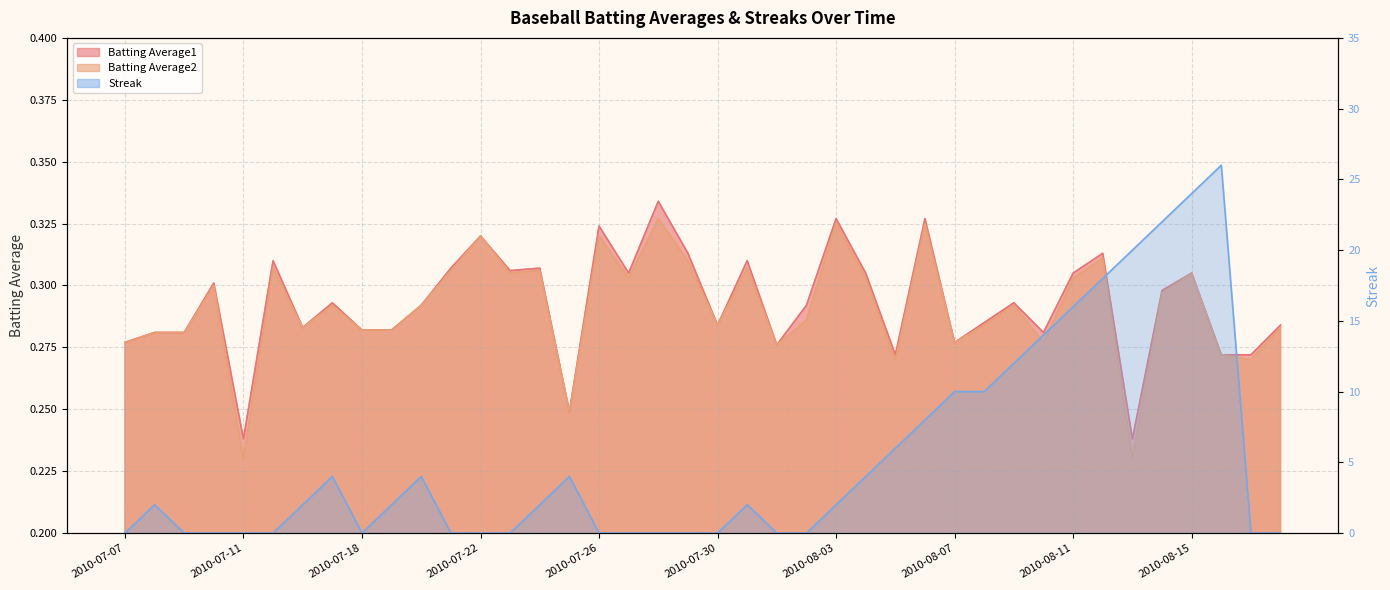

True or false: Batting Average2 and Batting Average1 cross at least once.

False